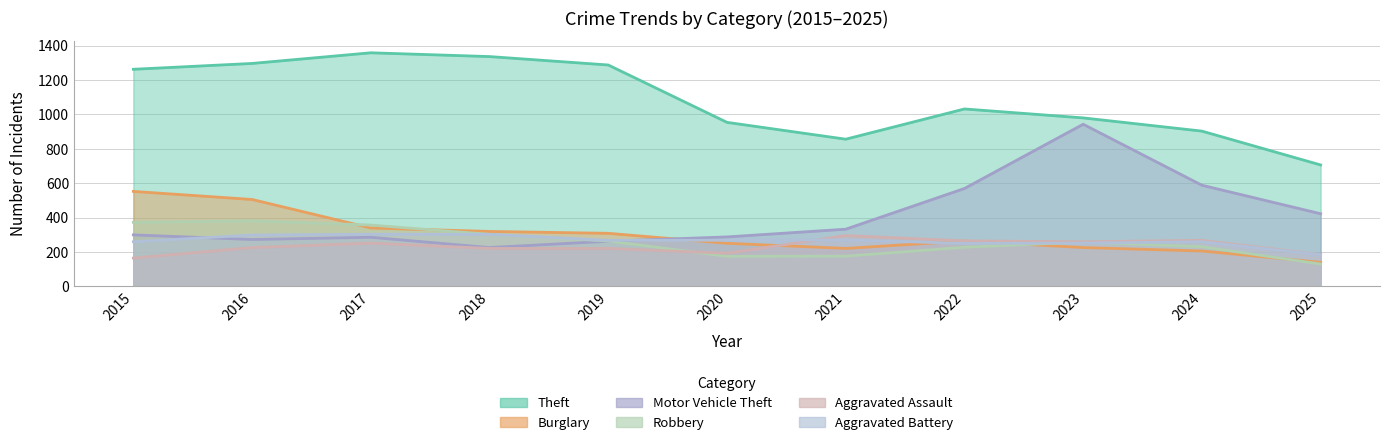

Where is the first local minimum for Burglary?

2021